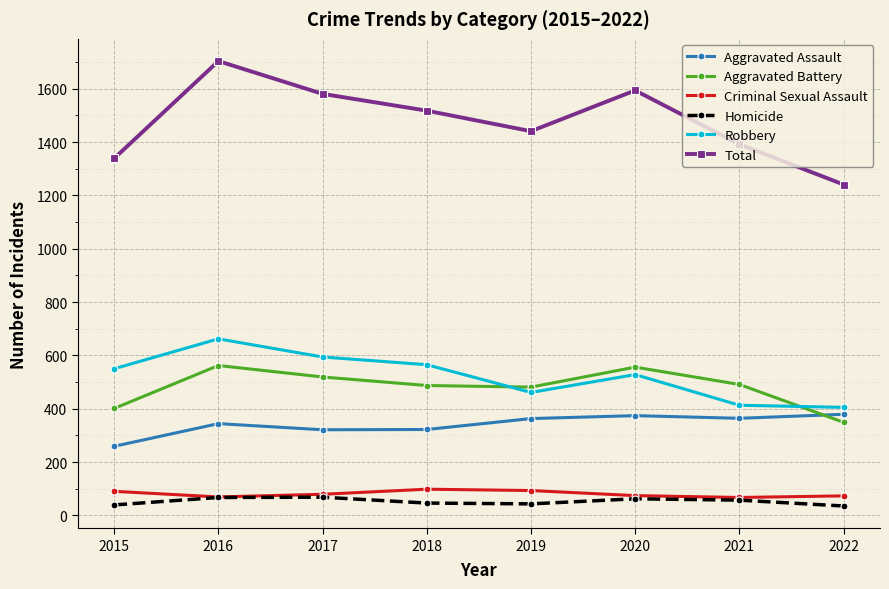

How many times do Aggravated Battery and Aggravated Assault cross each other?

1